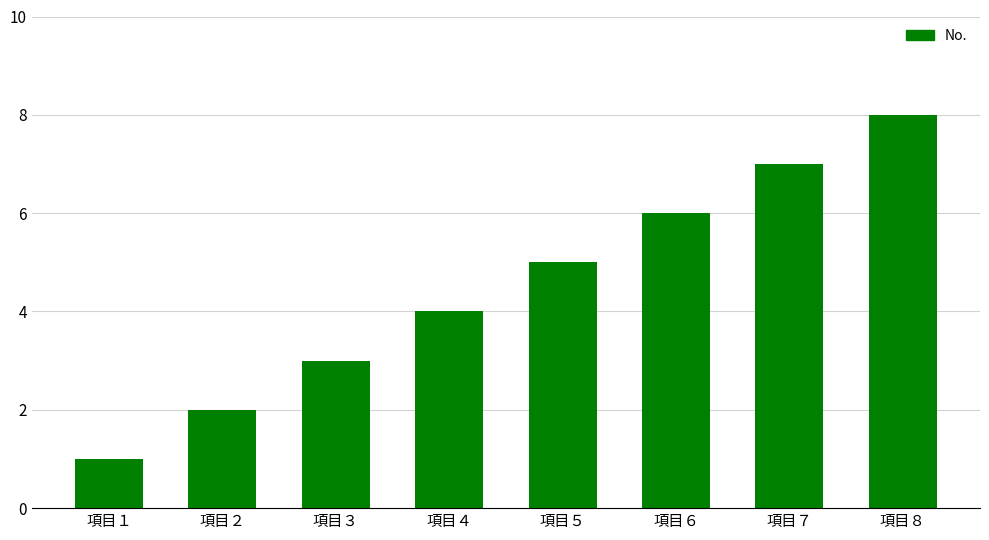

The chart shows a value of 3 at 項目３. True or false?

True